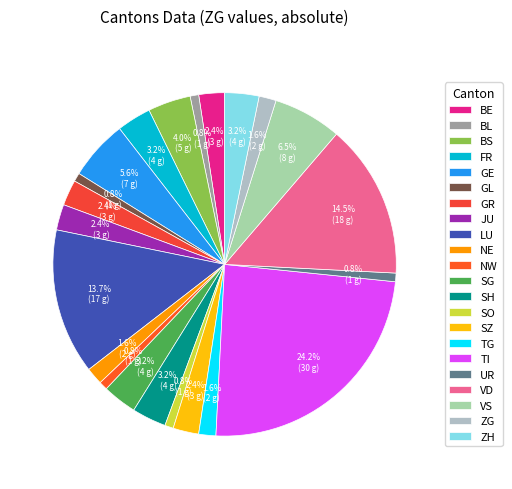

What is the largest slice in the pie chart?

TI